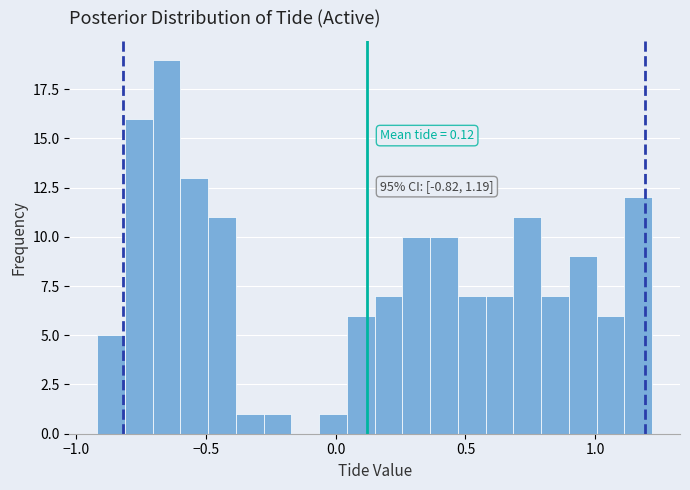

Around what value on the x-axis is the tallest bar? Give the approximate position of its centre, as read against the axis.

-0.65